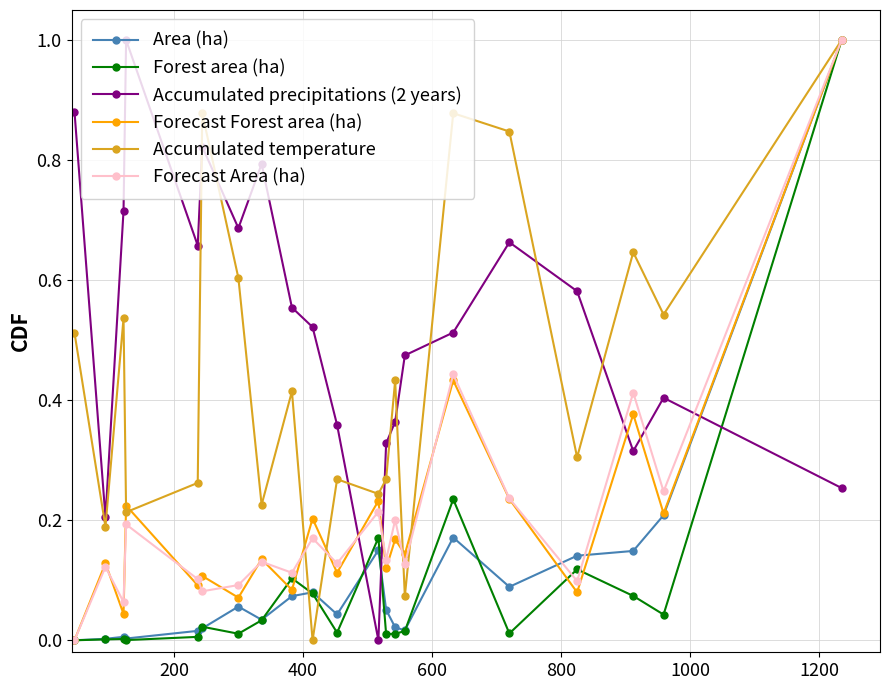

Which series has the largest total across all categories?

Accumulated precipitations (2 years)